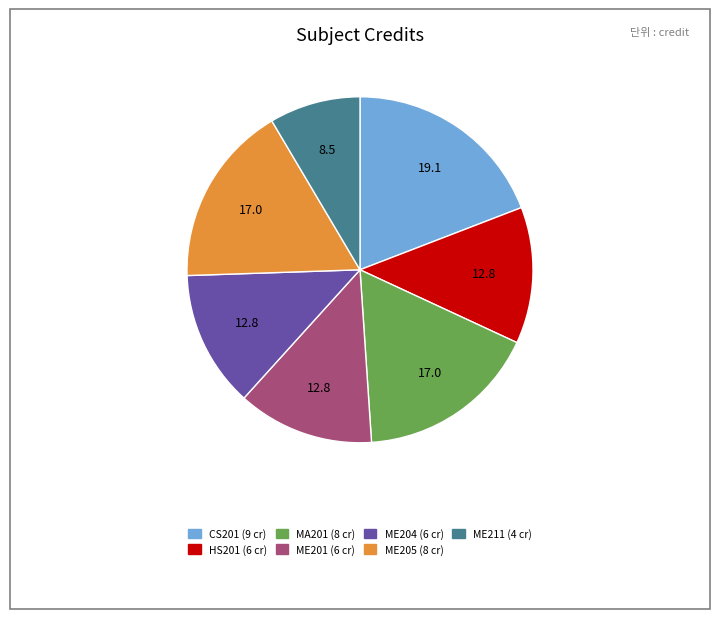

How many segments does this pie chart have?

7